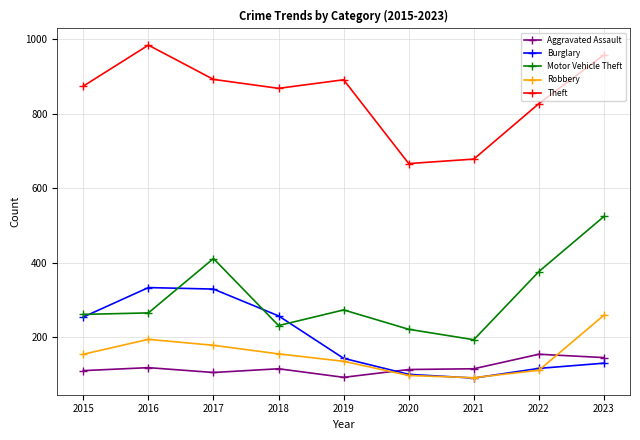

List the series in order of their peak value, lowest first.

Aggravated Assault, Robbery, Burglary, Motor Vehicle Theft, Theft